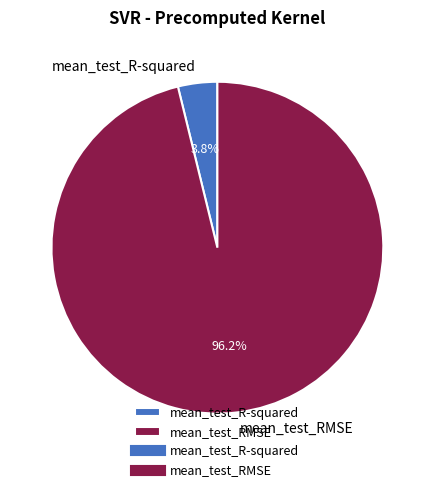

Which category has the smallest portion of the pie?

mean_test_R-squared